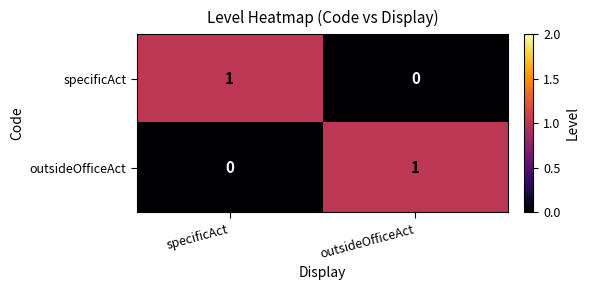

At specificAct, list the series in order from largest to smallest.

specificAct, outsideOfficeAct